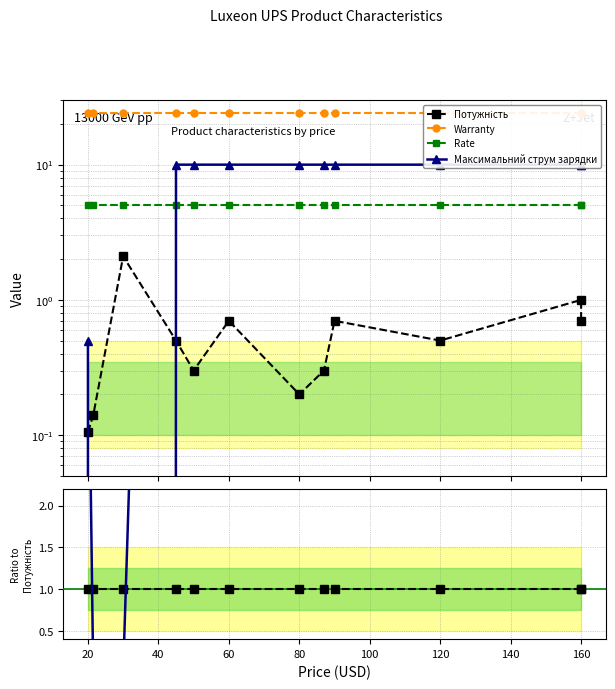

How many data points does each series have?

12